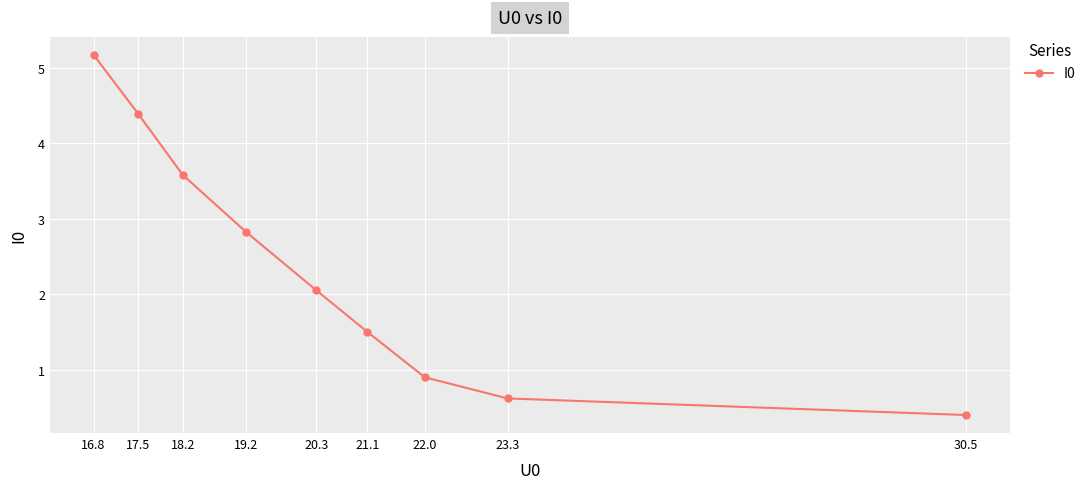

Which has a higher value, 18.2 or 16.8?

16.8